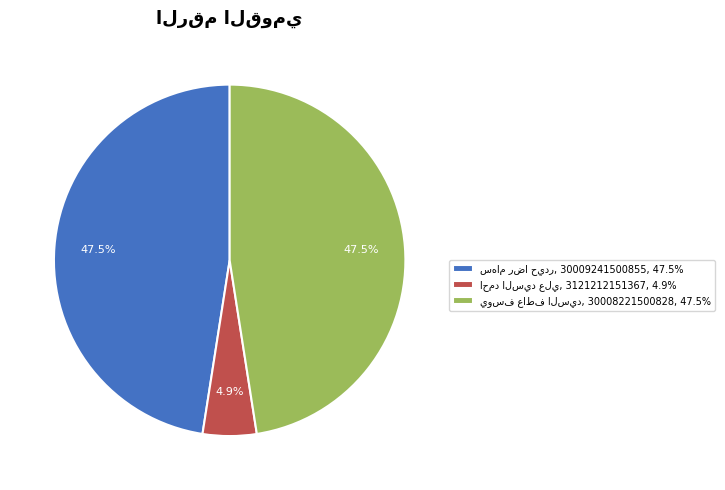

Is there any slice that represents more than half of the pie?

No